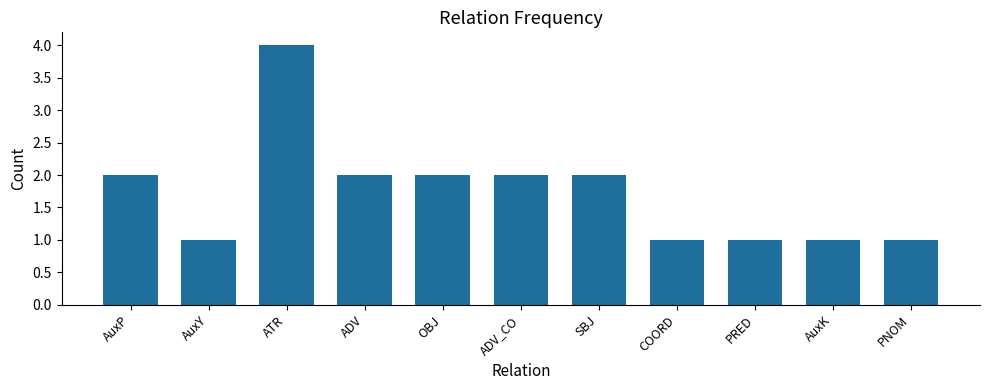

What position from the left is ADV_CO?

6